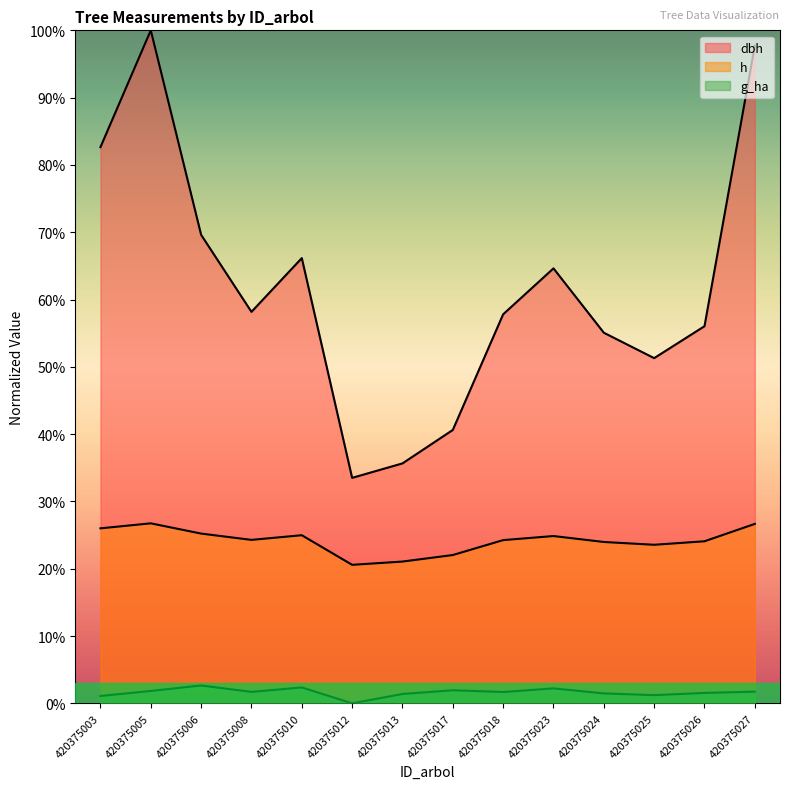

How many categories are shown in the chart?

14